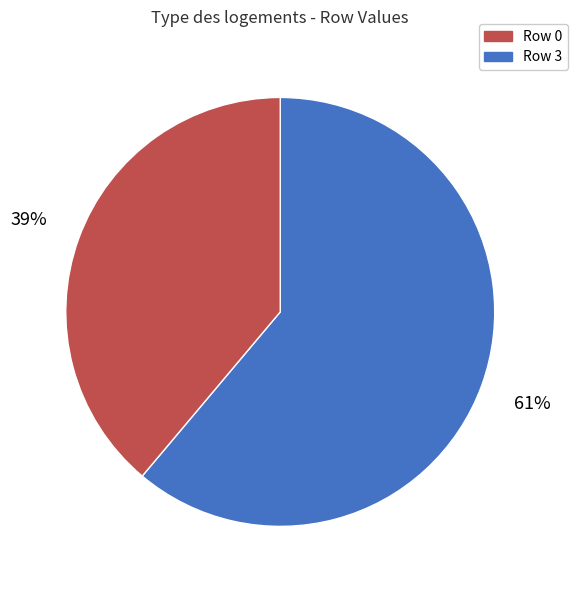

To the nearest percent, what is the average slice percentage?

50%